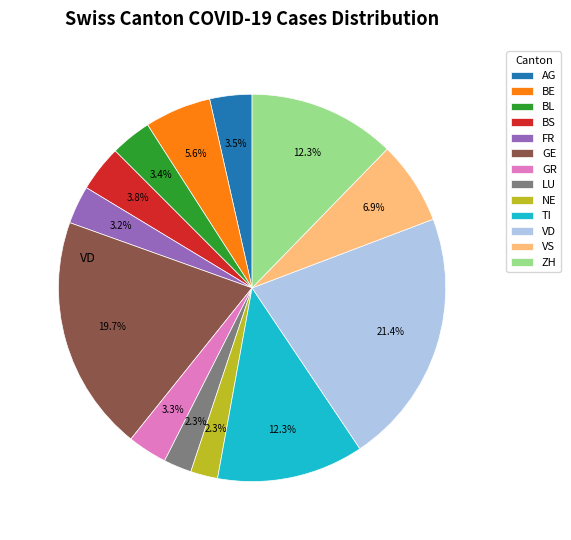

How many segments does this pie chart have?

13